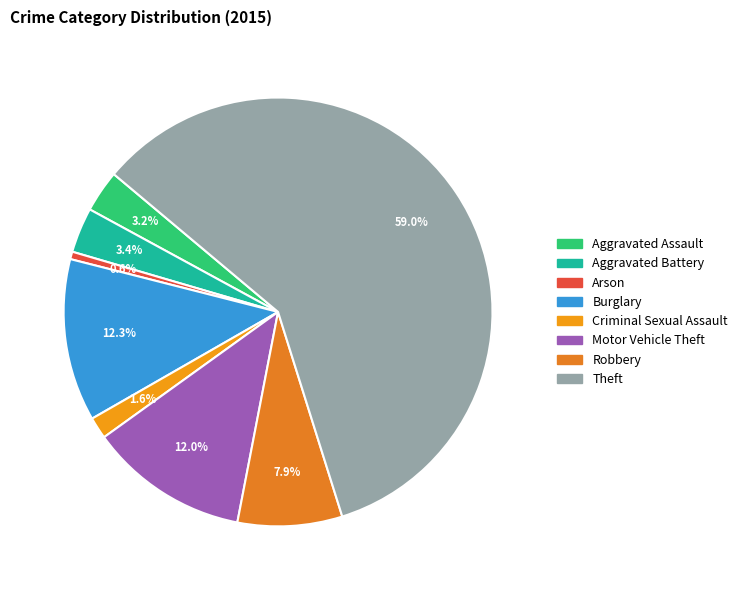

To the nearest percent, what is the difference between the largest and smallest slice percentages?

58%